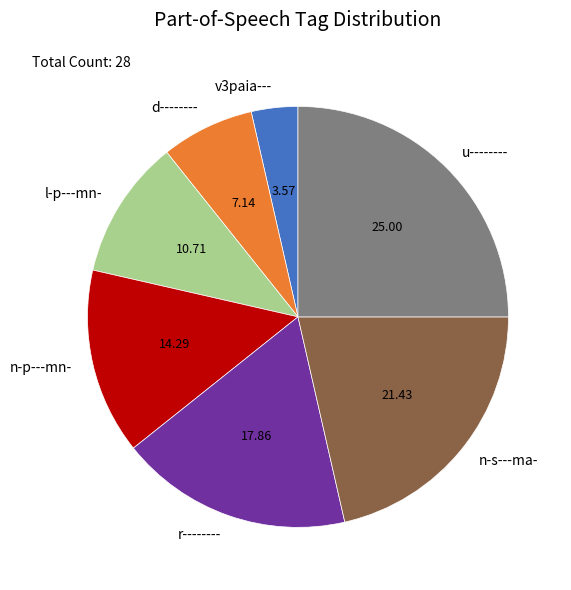

What is the ratio of the value at n-p---mn- to the value at v3paia---?

4.0